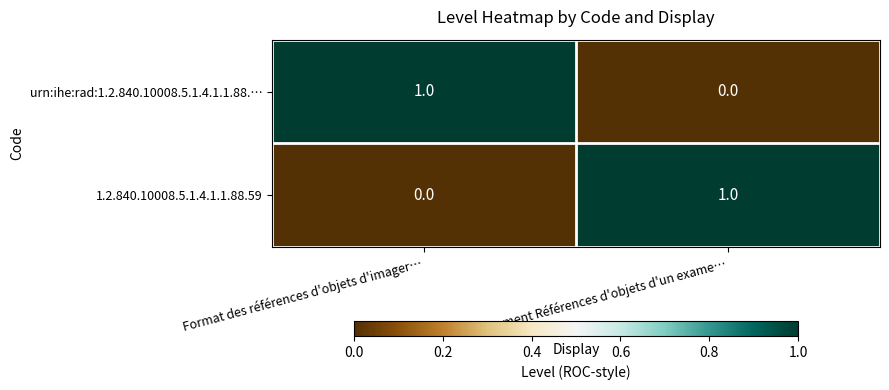

Rank the series at Document Références d'objets d'un exame… from lowest to highest value.

urn:ihe:rad:1.2.840.10008.5.1.4.1.1.88.…, 1.2.840.10008.5.1.4.1.1.88.59